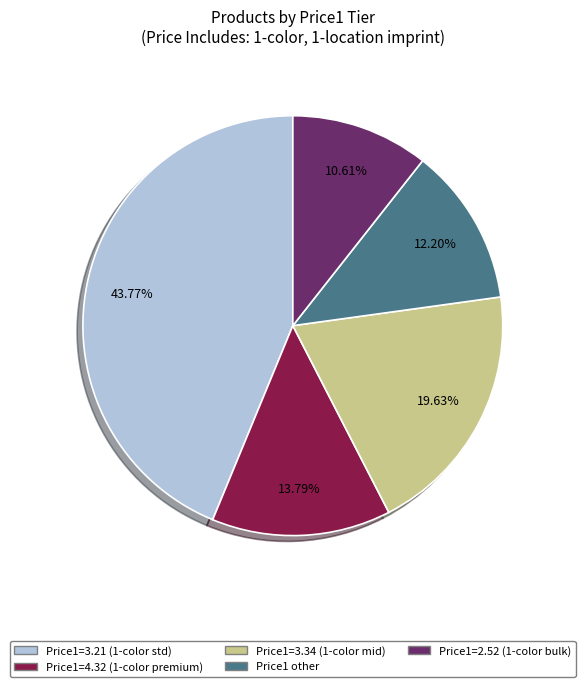

To the nearest percent, what is the average slice percentage?

20%